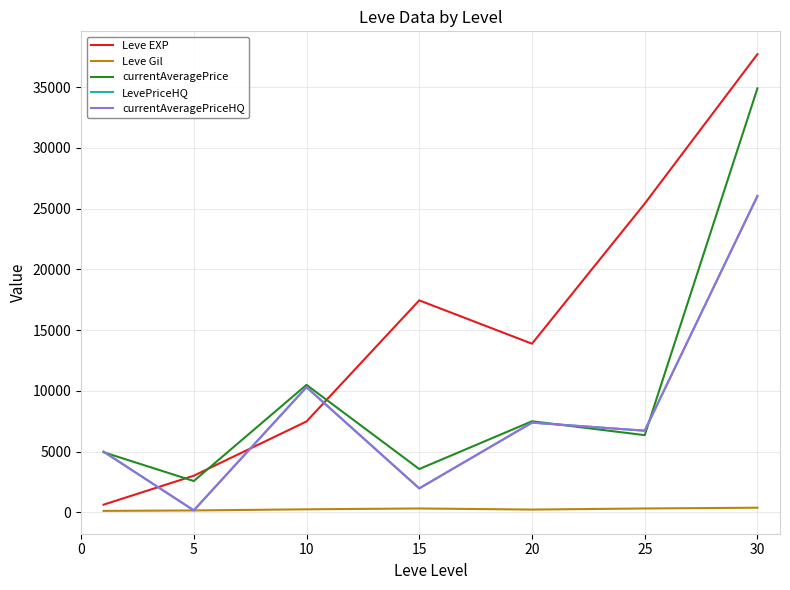

Does the chart have visible grid lines?

Yes